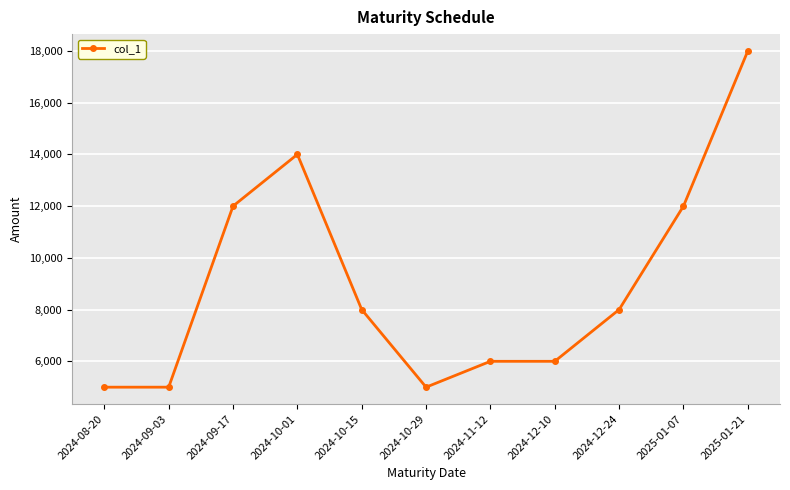

What is the average value?

9000